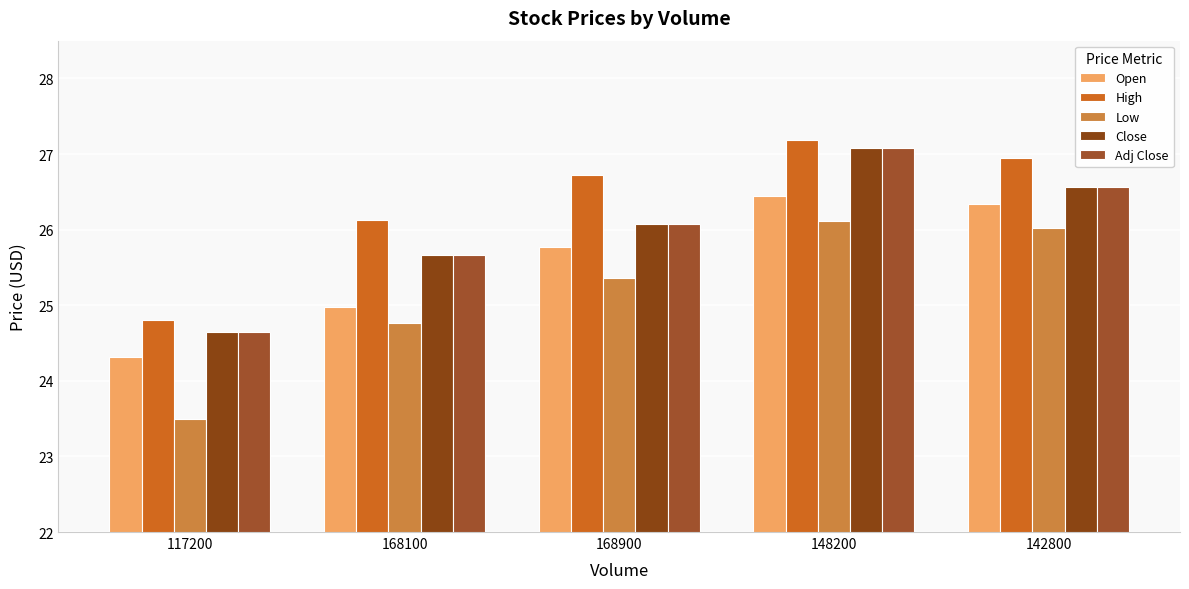

At which category is the sum across all series the highest?

148200